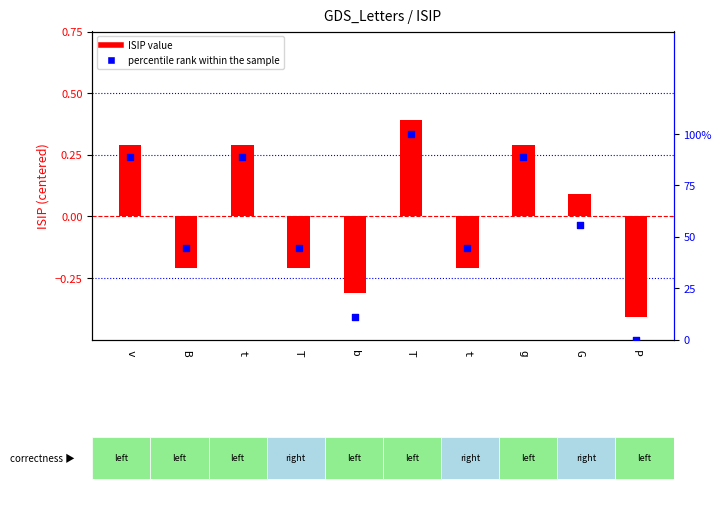

At how many categories does at least one series exceed 25?

8